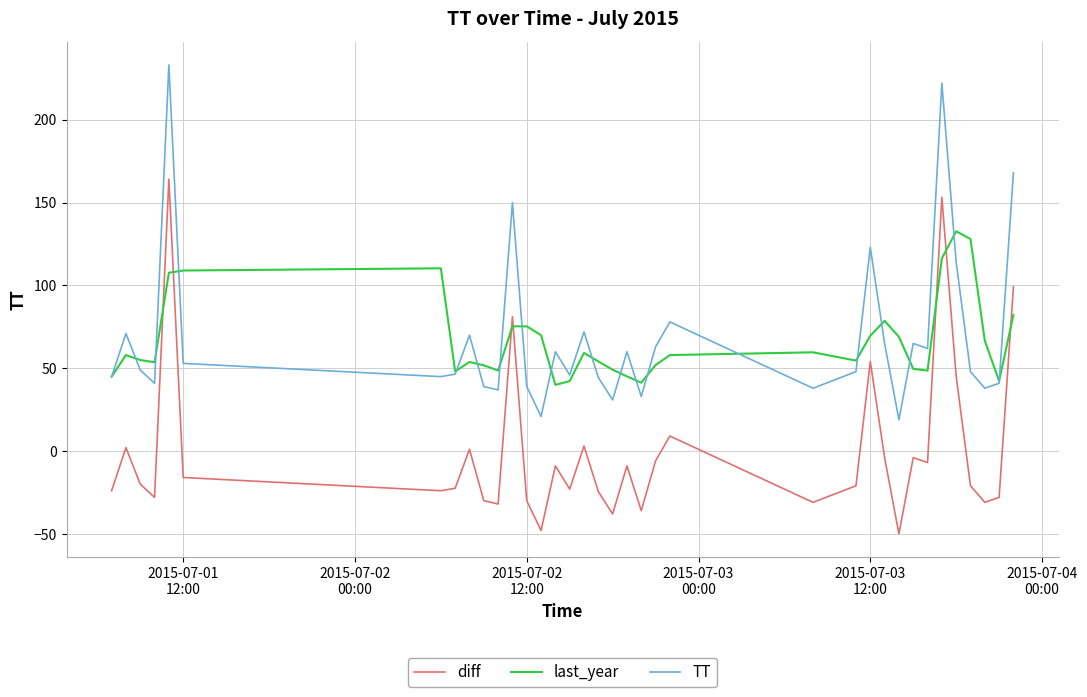

What is the lowest value of the last_year series?

40.0